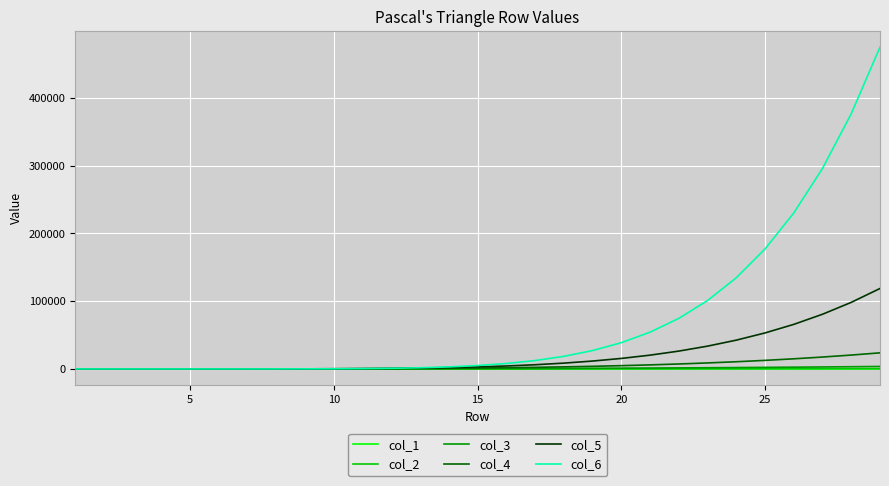

Which series has the widest spread of values?

col_6